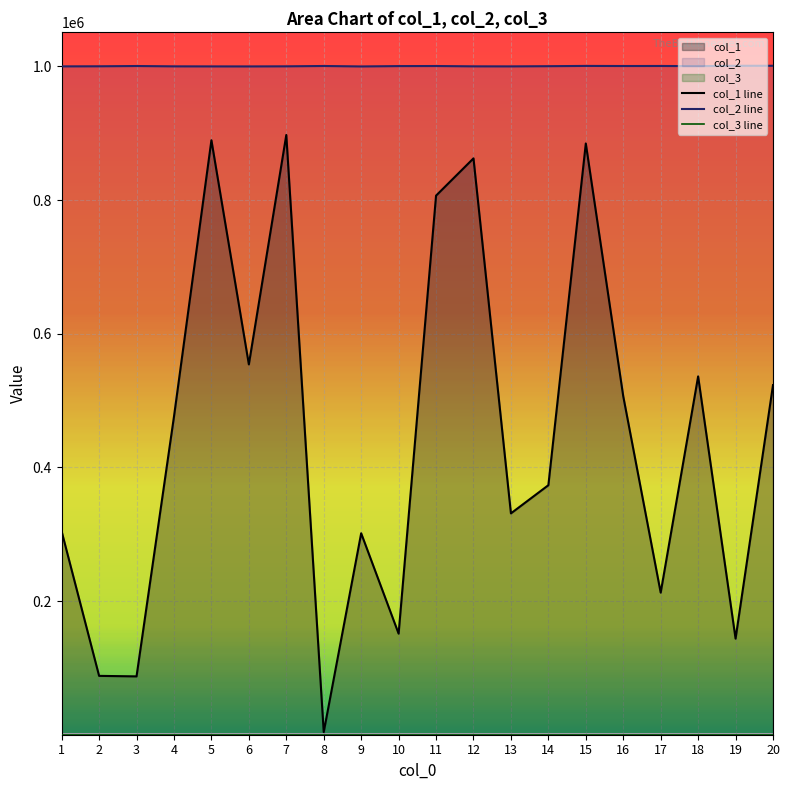

What is the highest value of the col_2 line series?

1000999